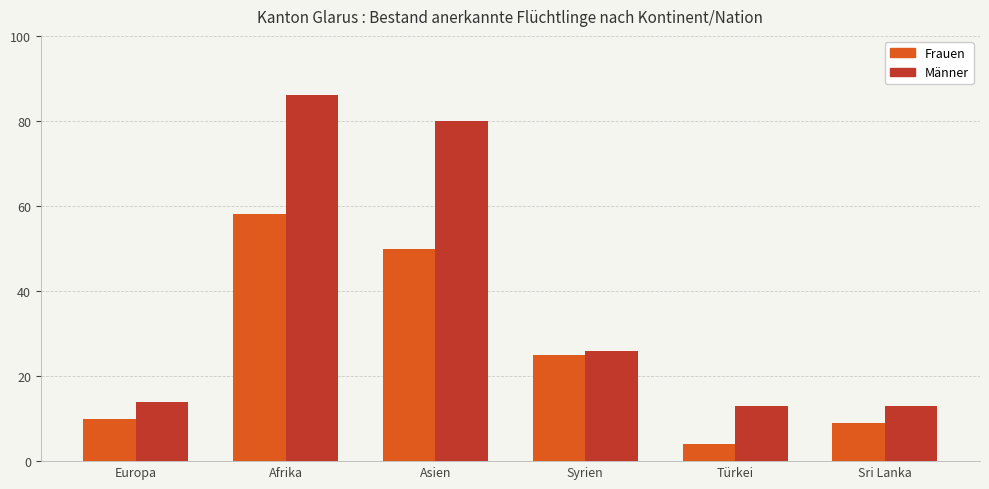

Reading left to right, transcribe all the data shown in this chart.

Frauen: 10	58	50	25	4	9
Männer: 14	86	80	26	13	13